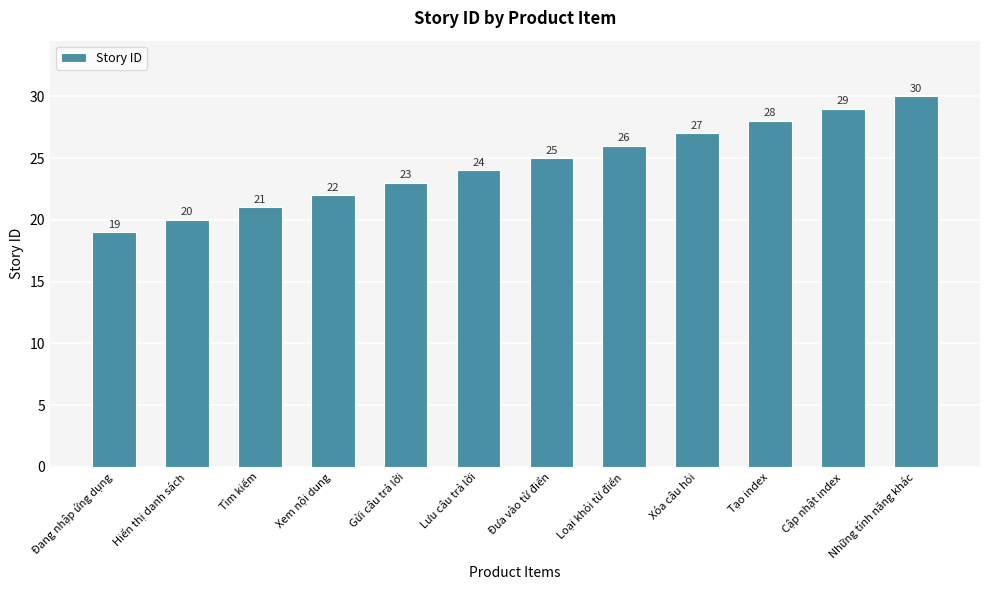

Is it true that the value at Hiển thị danh sách is 7?

False